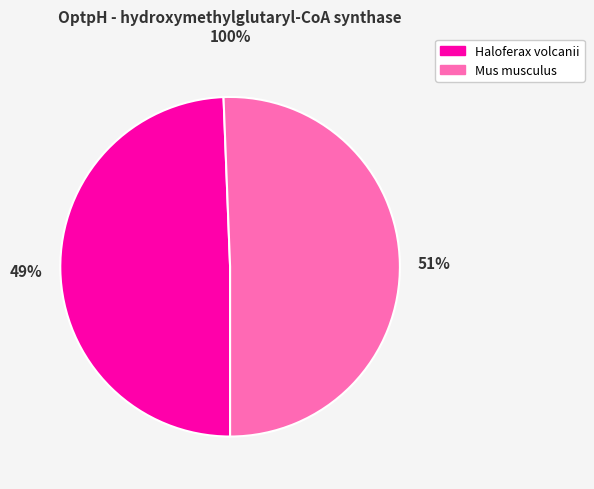

Is the sum of Mus musculus and Haloferax volcanii greater than half?

Yes